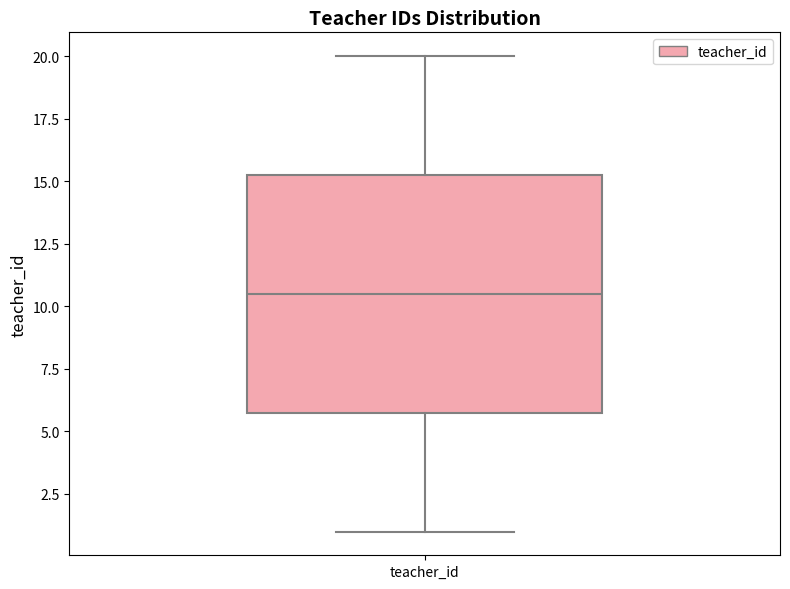

Read this box plot against the y-axis: the position of the median line, the range covered by the box, and the ends of both whiskers. The values are not printed on the chart, so give them approximately, as read against the axis.

median 10.5, box 6.0 to 15.5, whiskers 1.0 to 20.0